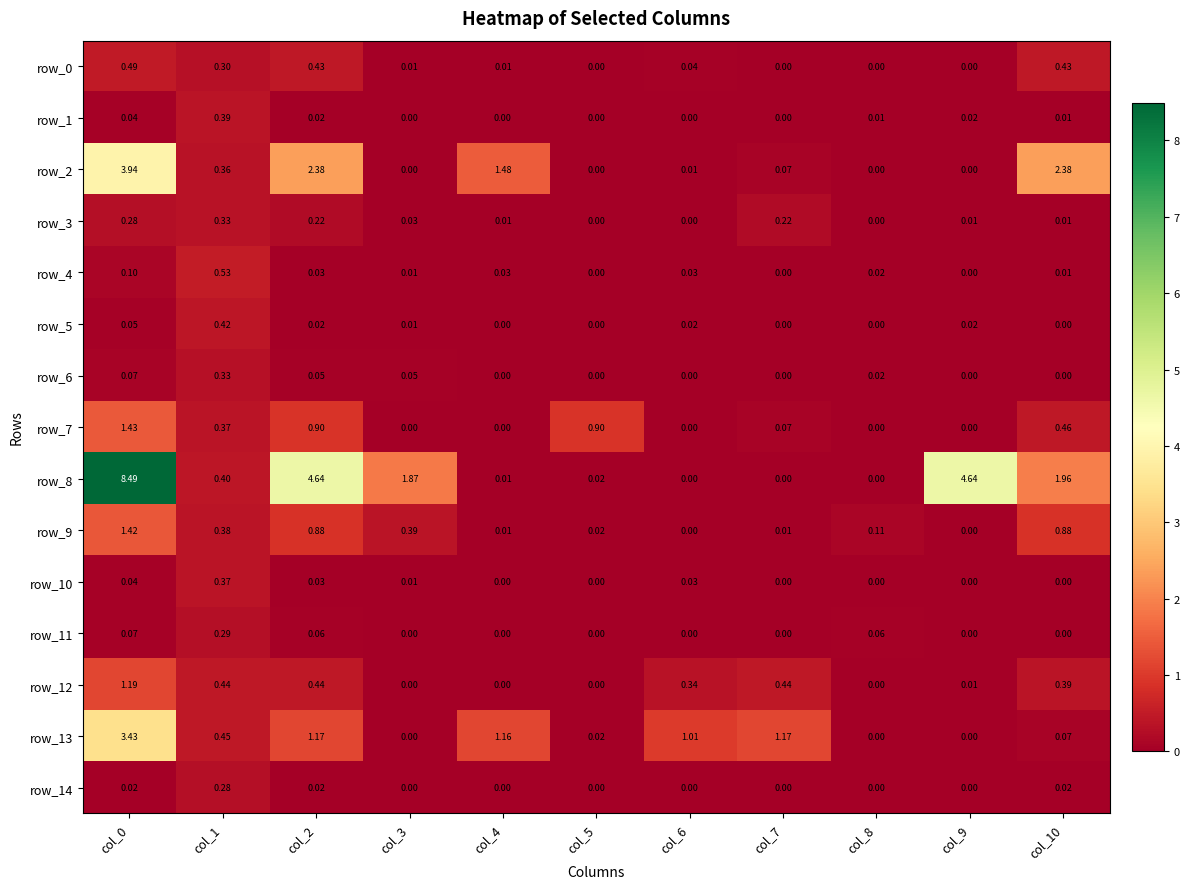

Is the value of row_11 at col_5 greater than the value of row_12 at col_9?

No